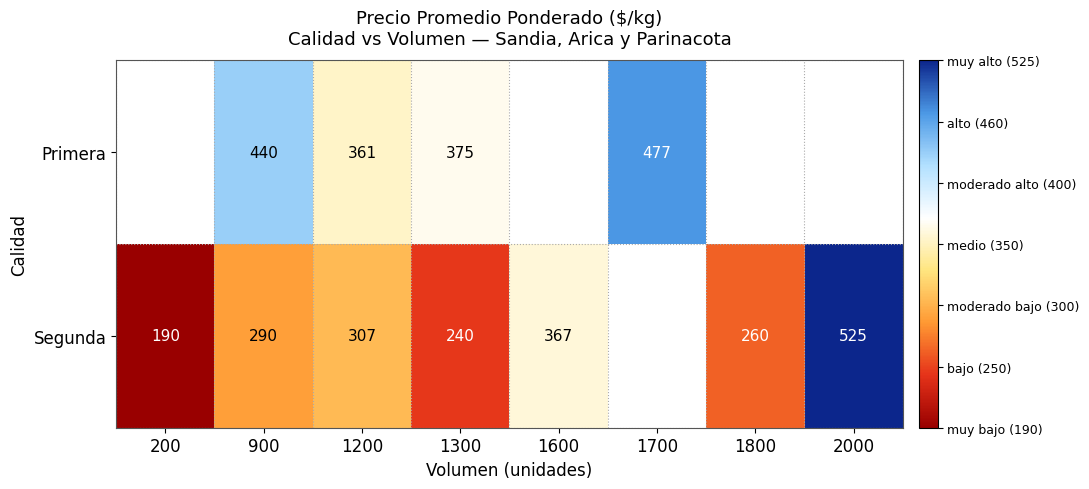

The value of Segunda at 900 is 290. True or false?

True